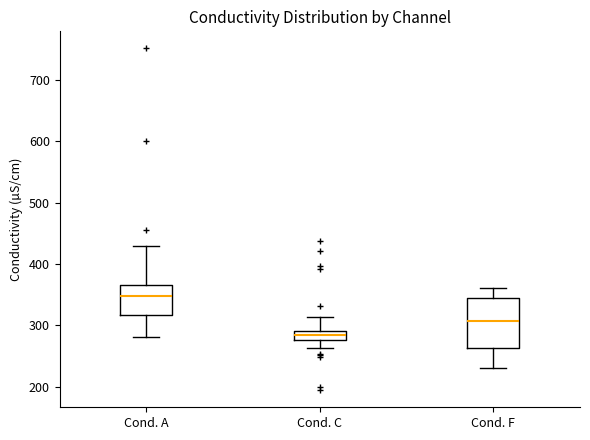

Where is the lower edge of the box for Cond. A on the y-axis? The values are not printed on the chart, so give them approximately, as read against the axis.

320